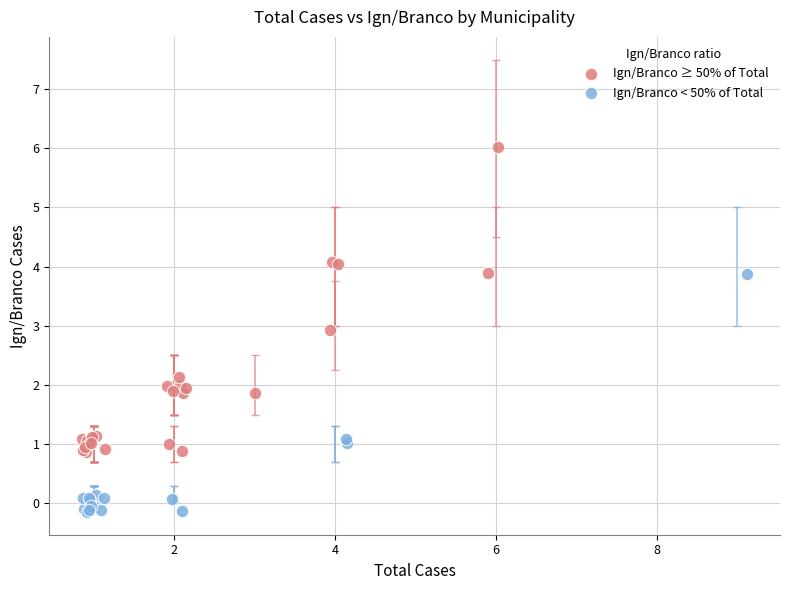

Which series has the widest spread of Y values?

Ign/Branco ≥ 50% of Total